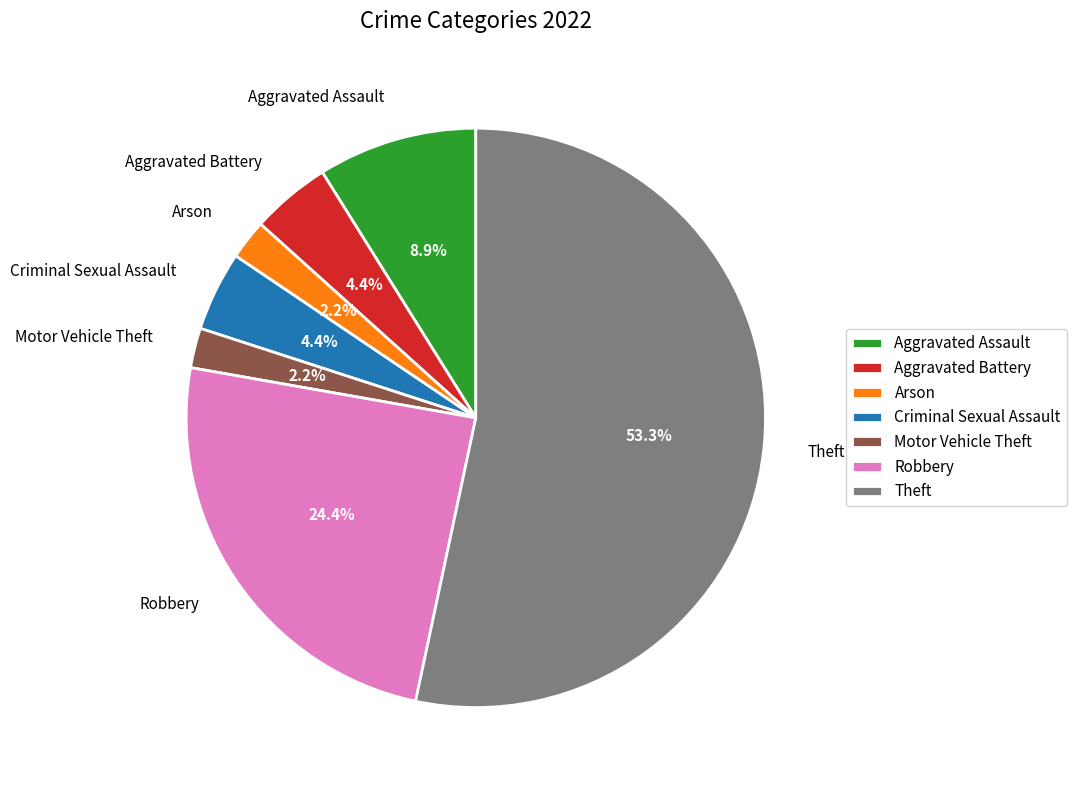

Which category has the biggest portion of the pie?

Theft